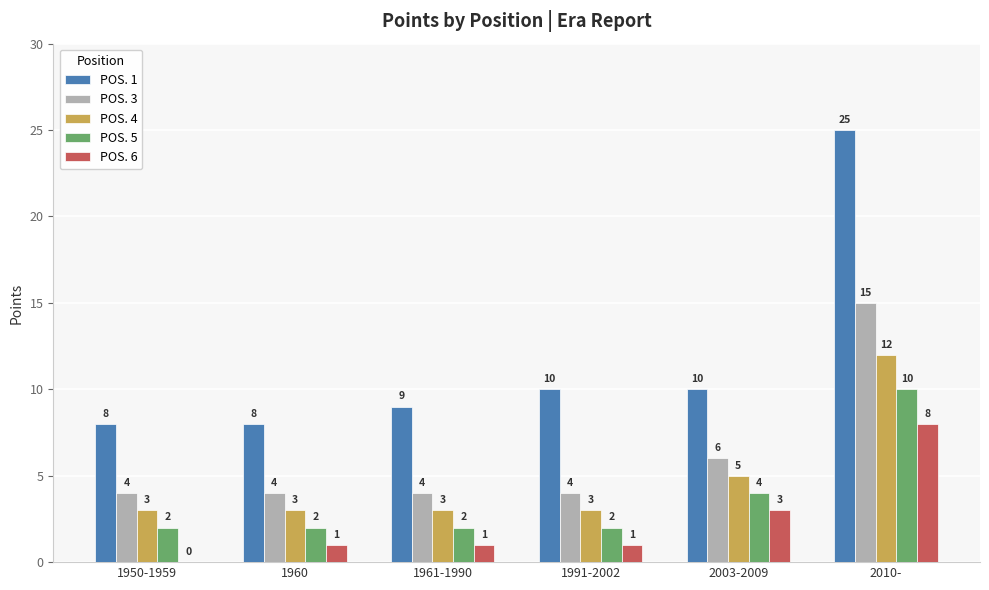

The value of POS. 3 at 1961-1990 is 2. True or false?

False